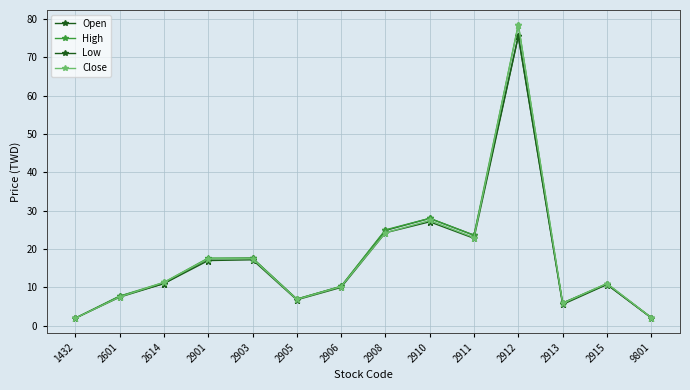

Does the chart have visible grid lines?

Yes